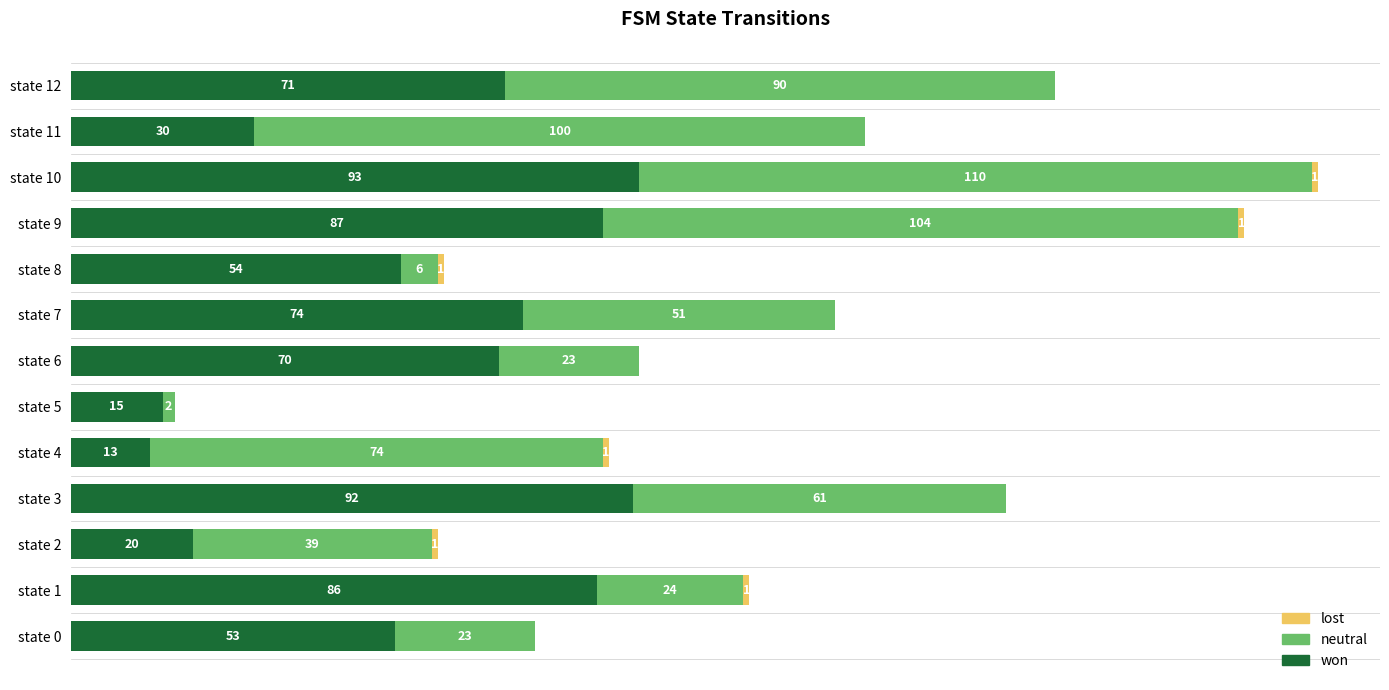

Where is won nearest to the value 53?

state 0